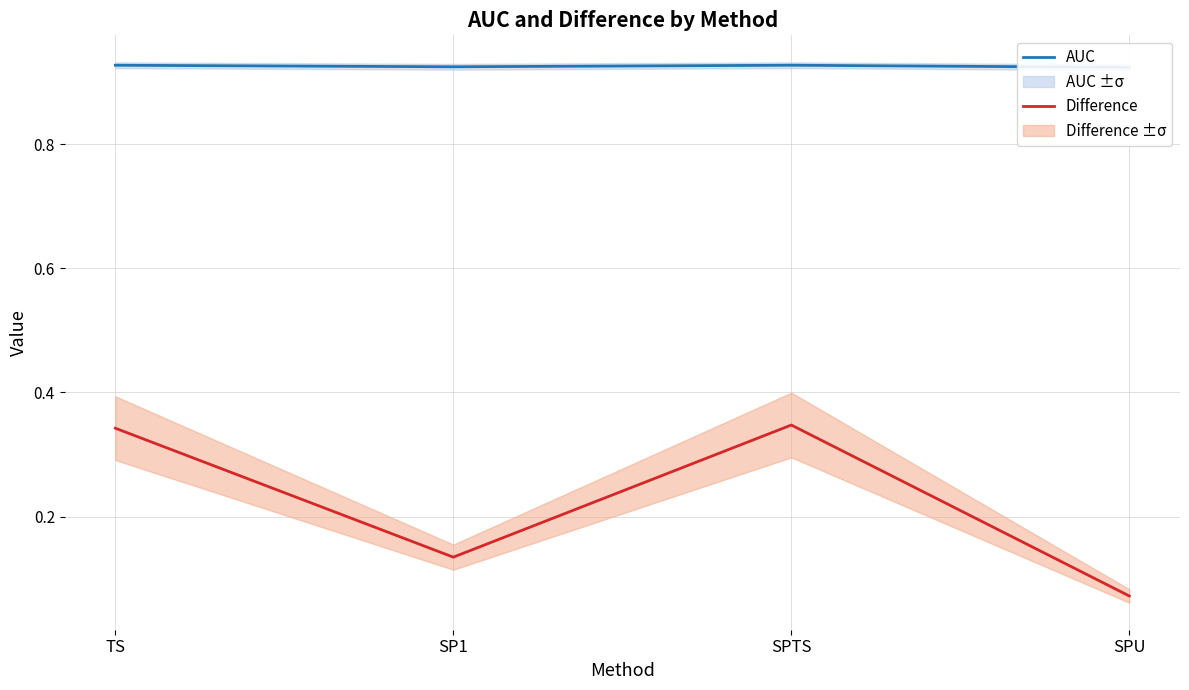

What is the maximum value shown in the chart?

0.9